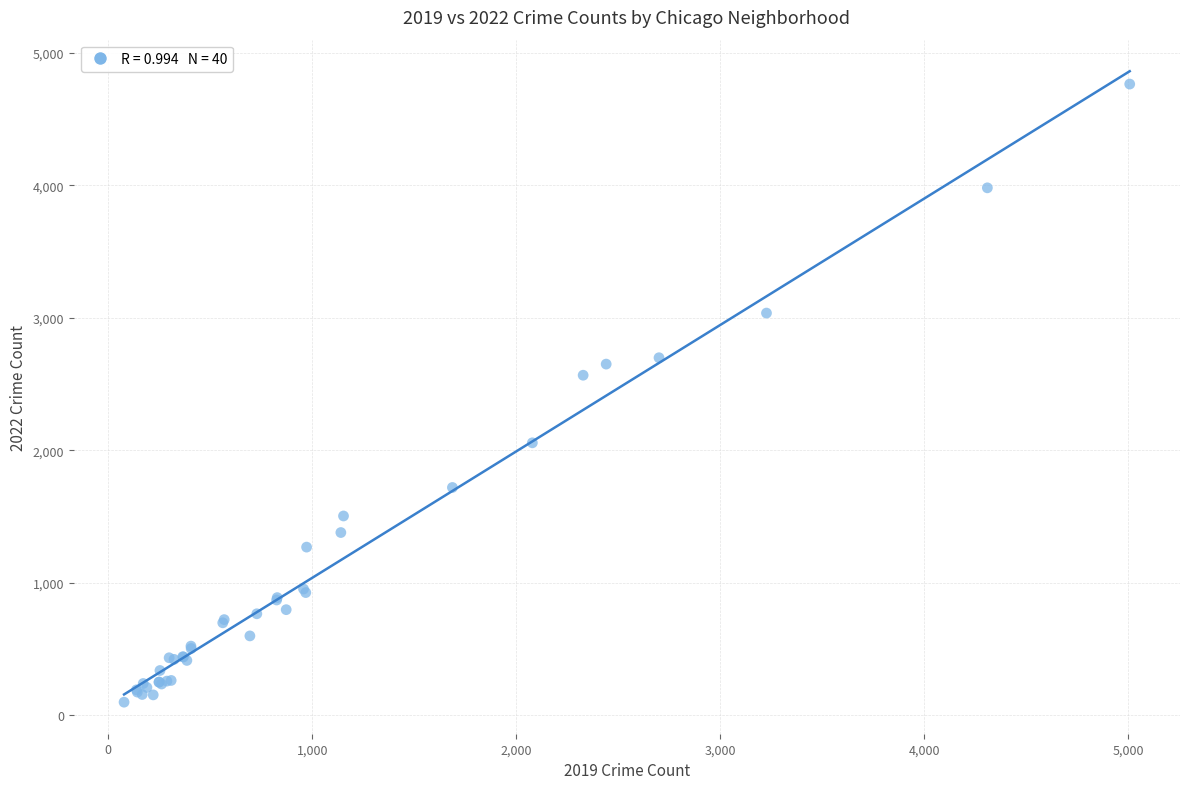

What Y value in the scatter plot is closest to 2431?

2566